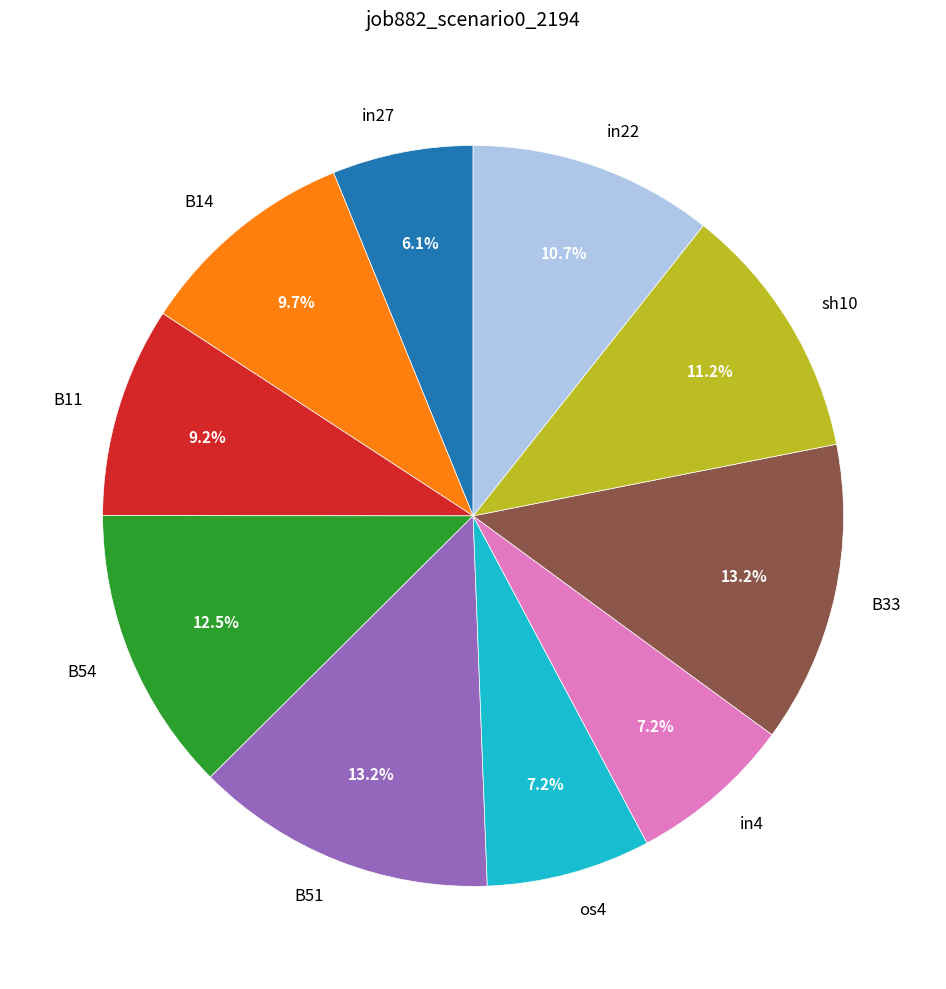

To the nearest percent, what is the difference between the B33 and in4 slice percentages?

6%